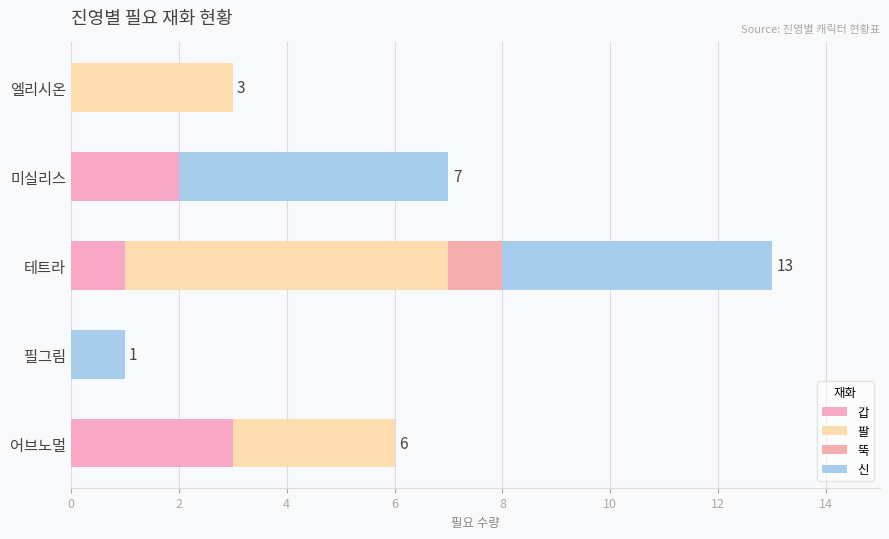

Where does the 신 series first go above 1?

미실리스